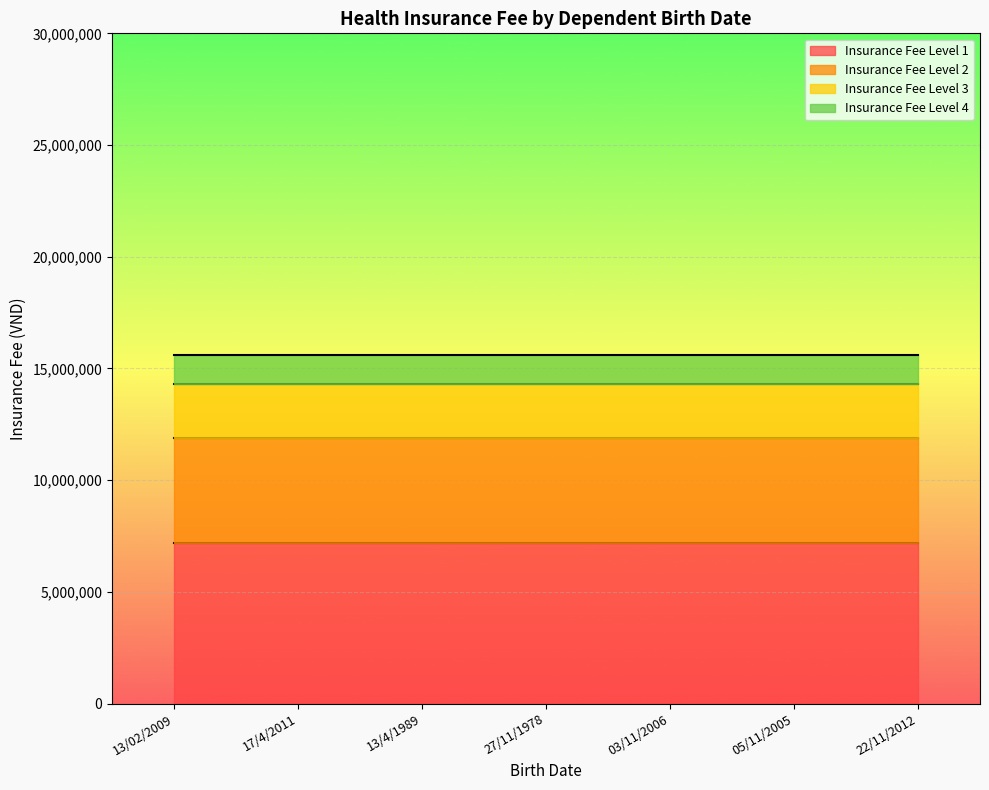

Which category has the lowest value across all series?

13/02/2009